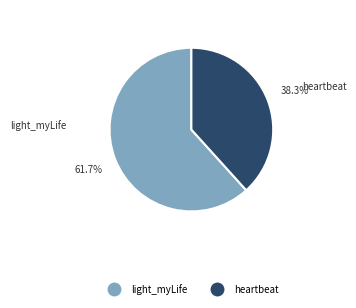

Is there any slice that represents more than half of the pie?

Yes